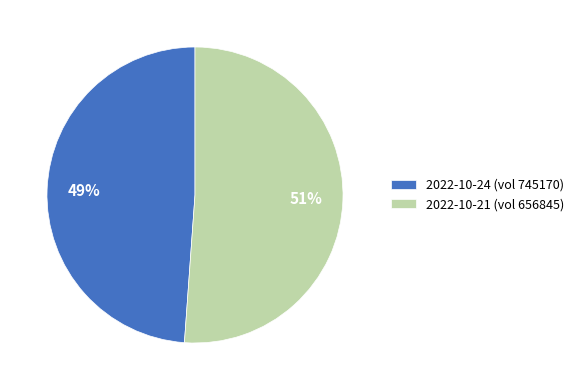

Is the sum of 2022-10-24 (vol 745170) and 2022-10-21 (vol 656845) greater than half?

Yes